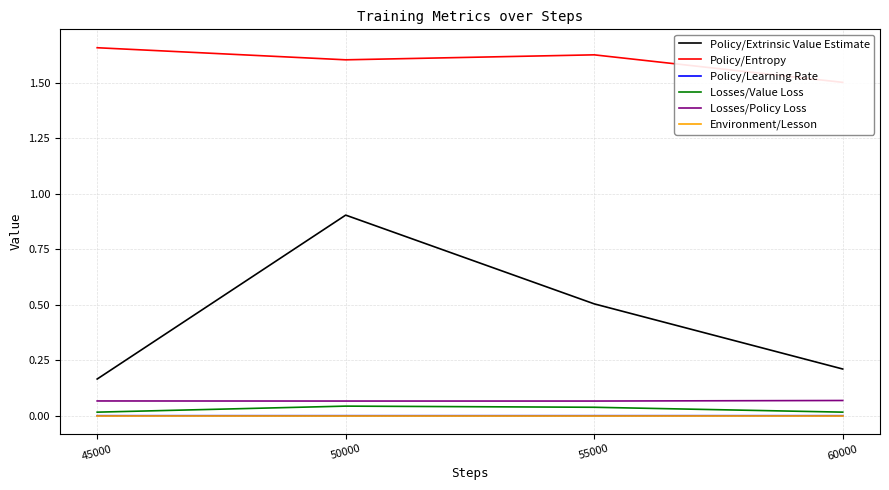

At which category is the sum across all series the highest?

50000